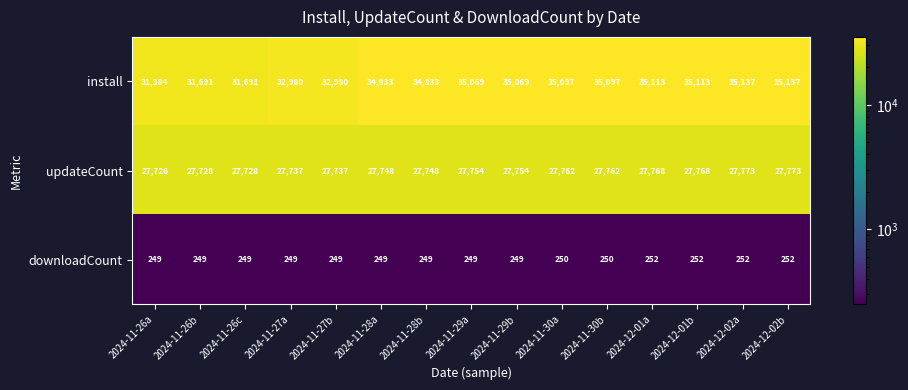

Which series has the widest spread of values?

install